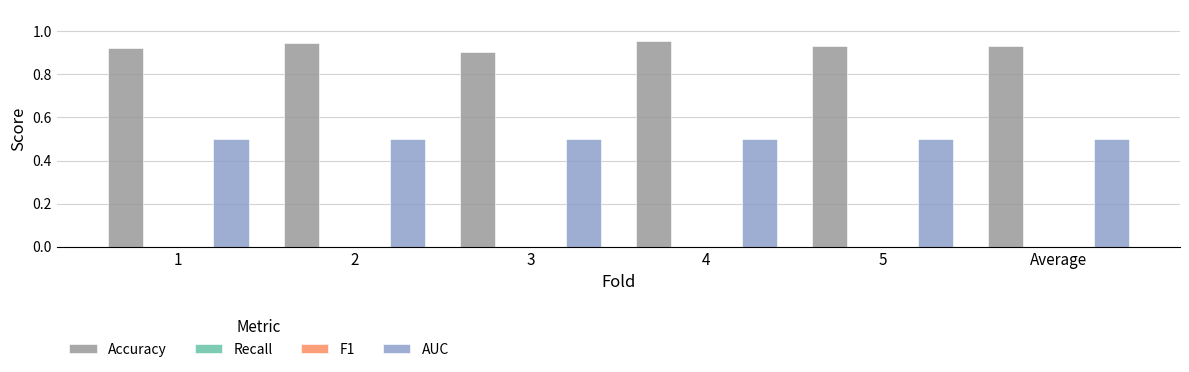

What is the sum of all Accuracy values?

5.6